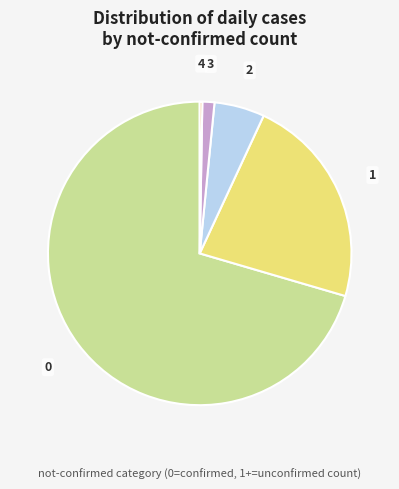

Is it true that 0 is 70% of the pie?

True